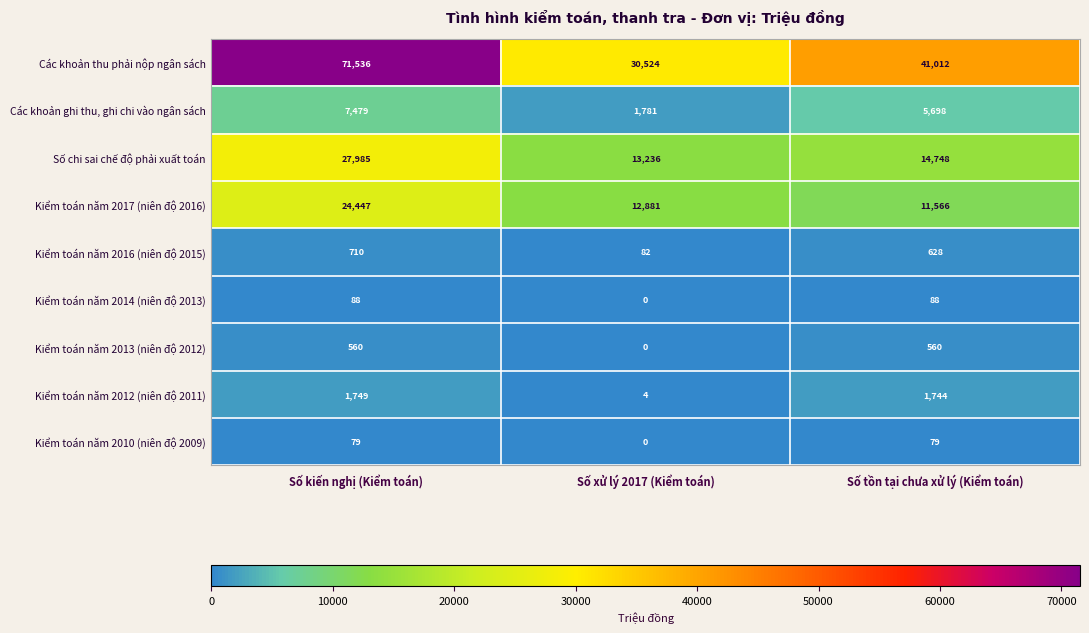

Rank the series by their maximum value, from lowest to highest.

Kiểm toán năm 2010 (niên độ 2009), Kiểm toán năm 2014 (niên độ 2013), Kiểm toán năm 2013 (niên độ 2012), Kiểm toán năm 2016 (niên độ 2015), Kiểm toán năm 2012 (niên độ 2011), Các khoản ghi thu, ghi chi vào ngân sách, Kiểm toán năm 2017 (niên độ 2016), Số chi sai chế độ phải xuất toán, Các khoản thu phải nộp ngân sách